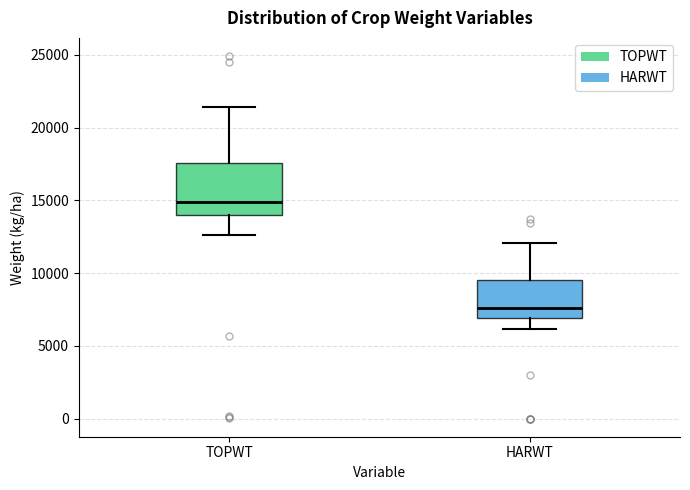

Which box is the tallest, from its lower edge to its upper edge?

TOPWT